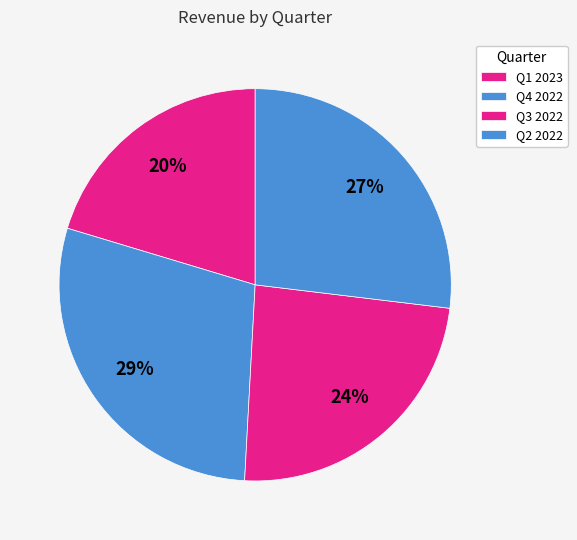

Does Q4 2022 account for over 50% of the chart?

No